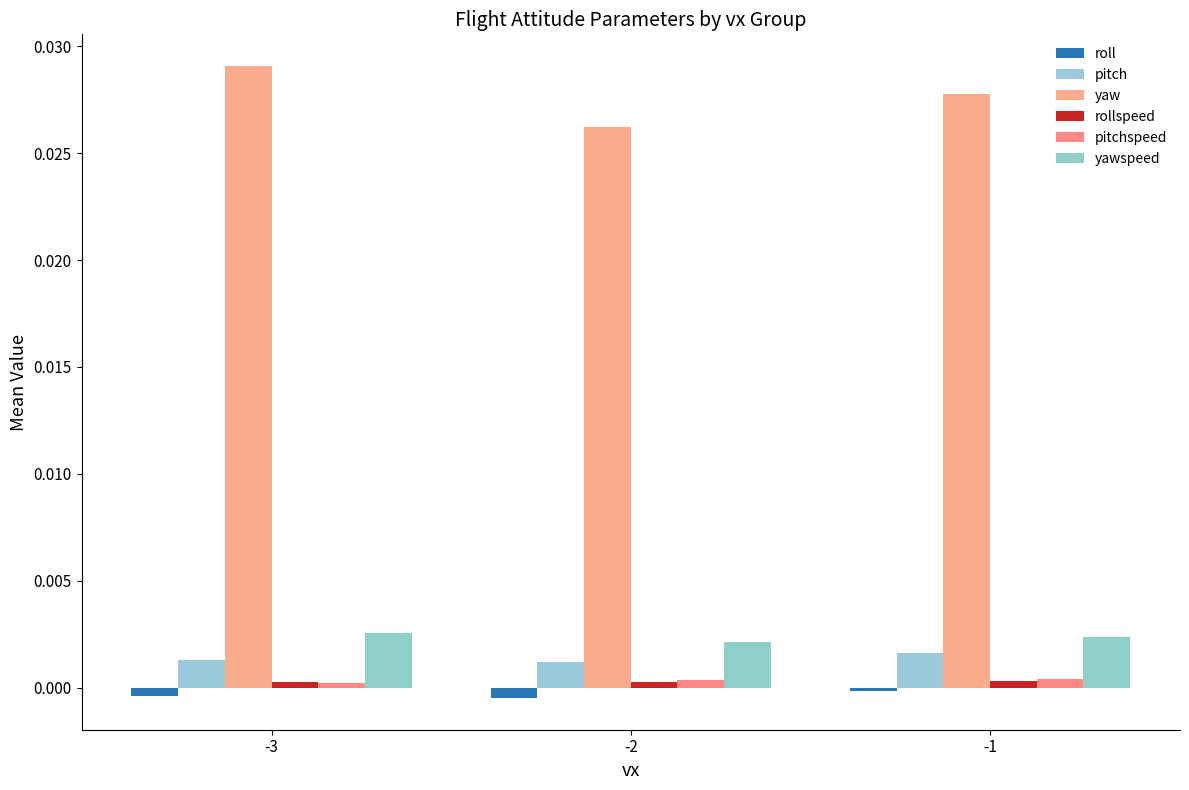

How many groups of bars are there?

3